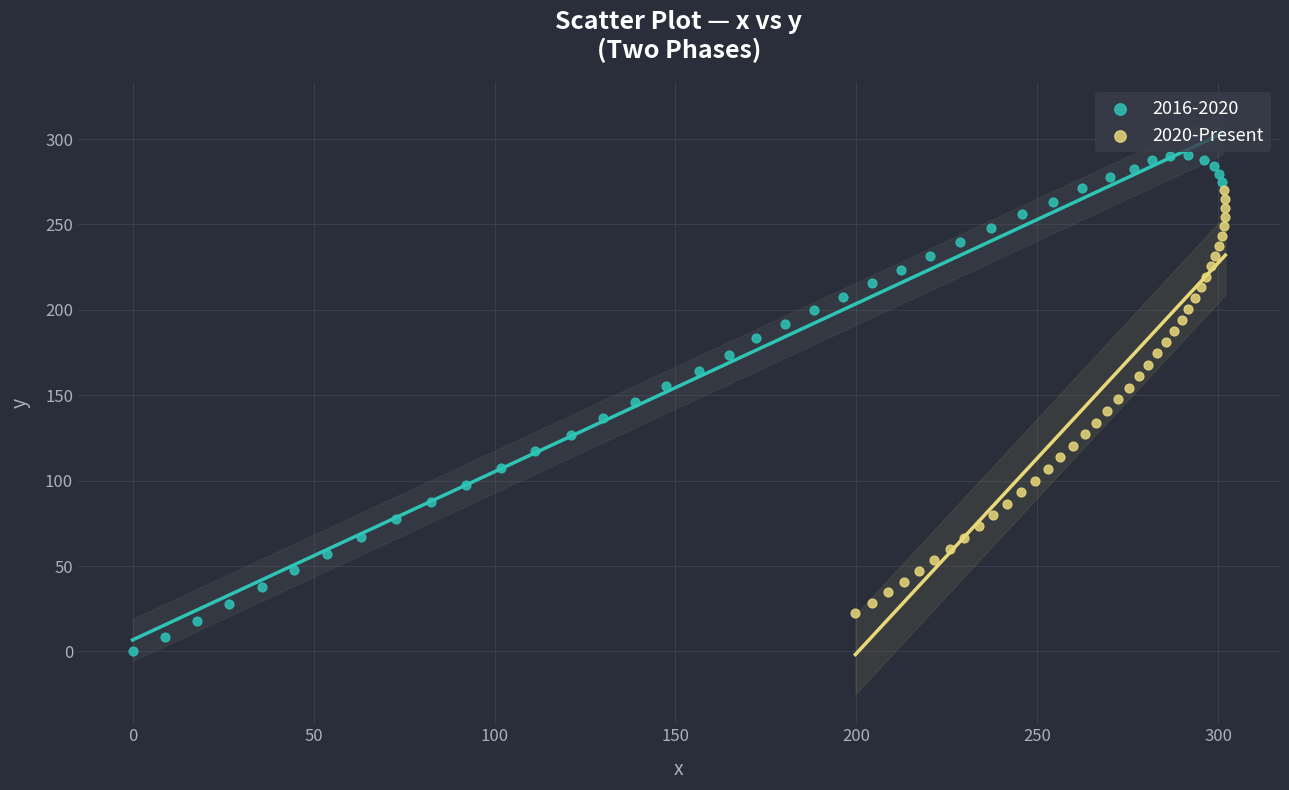

Which series contains the highest Y value?

2016-2020